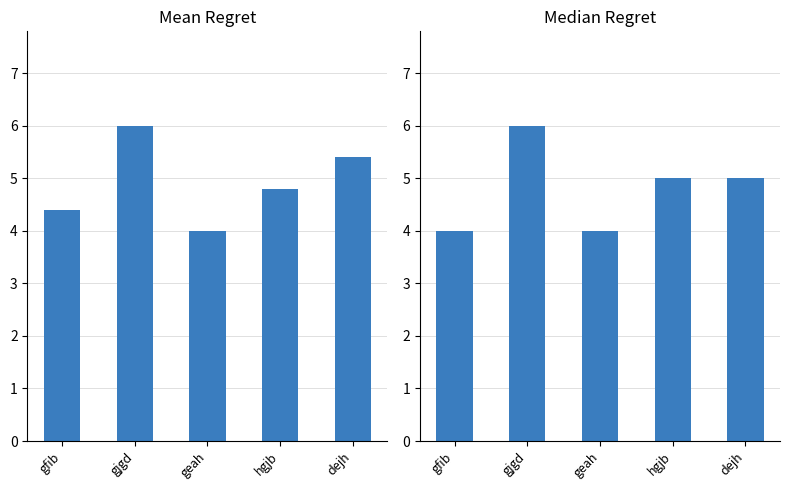

Which category has the highest value in the Mean Regret series?

gjgd